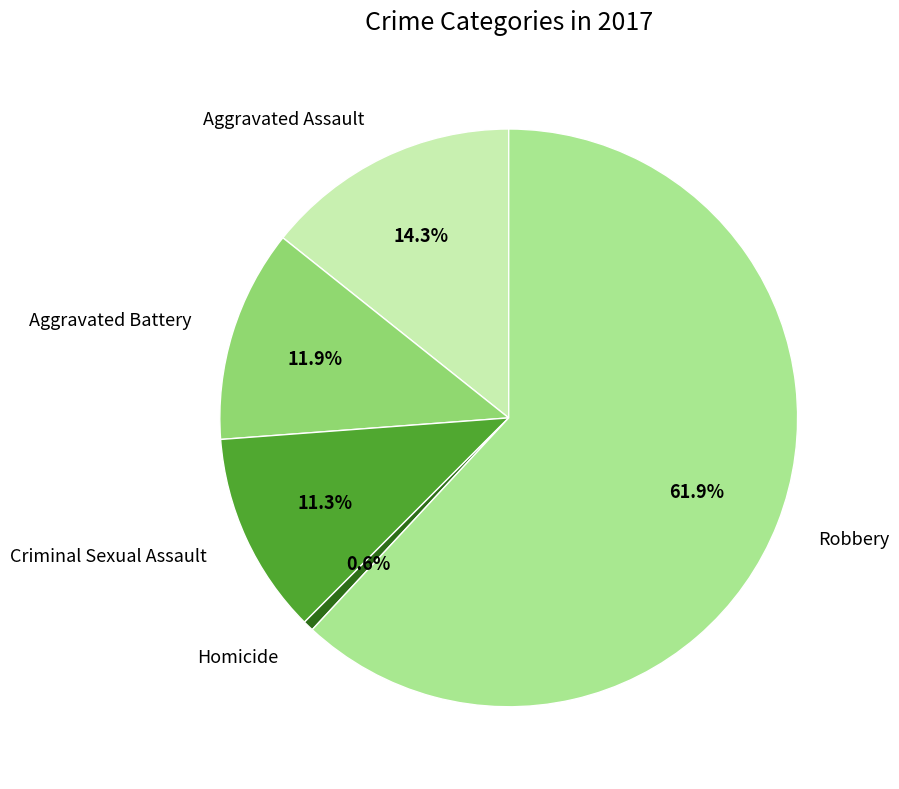

Is there a majority slice in this chart?

Yes